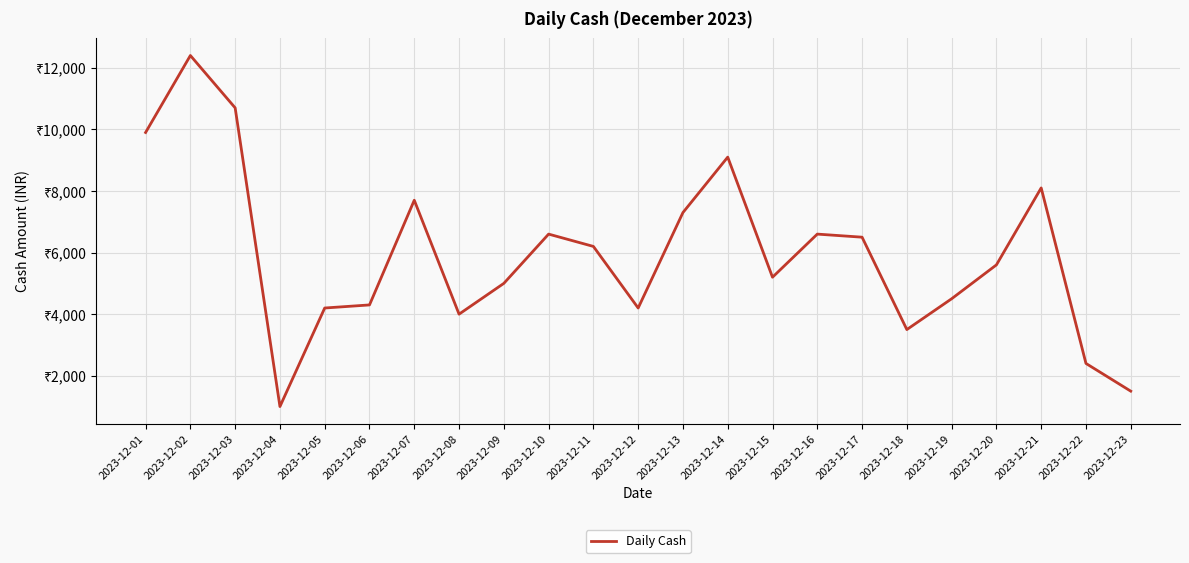

Is this an area chart (filled region under the line)?

No